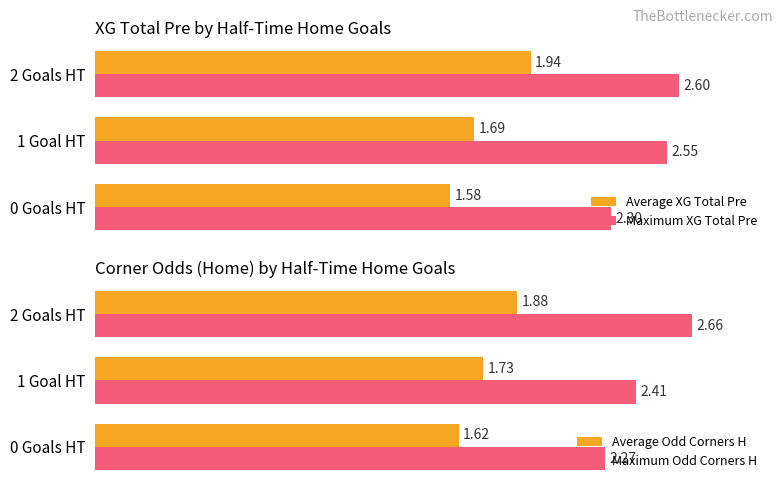

True or false: Maximum Odd Corners H has a value of 3.5 at 1 Goal HT.

False